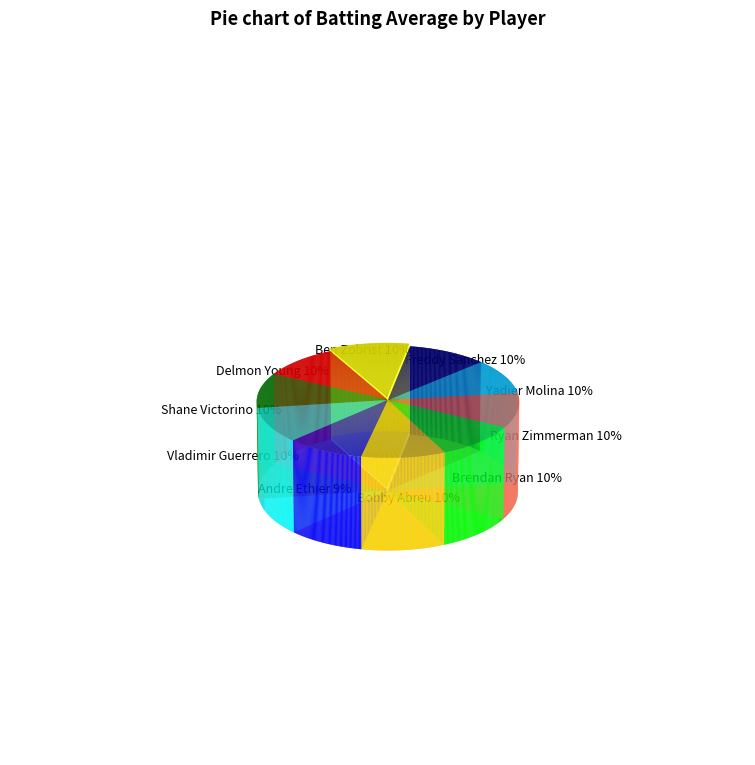

What percentage is the Vladimir Guerrero slice, to the nearest percent?

10%